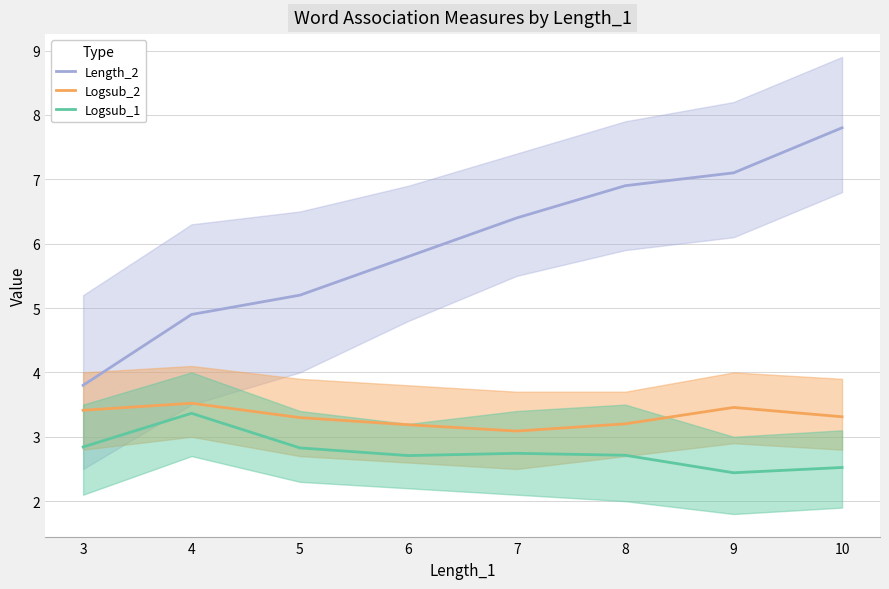

What value does the Length_2 series have at 6?

5.8